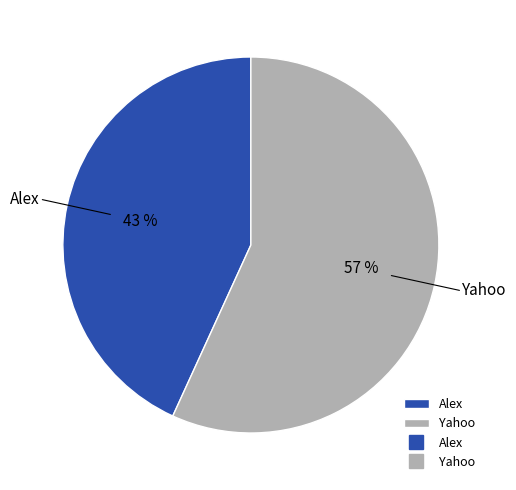

Is the sum of Yahoo and Alex greater than half?

Yes